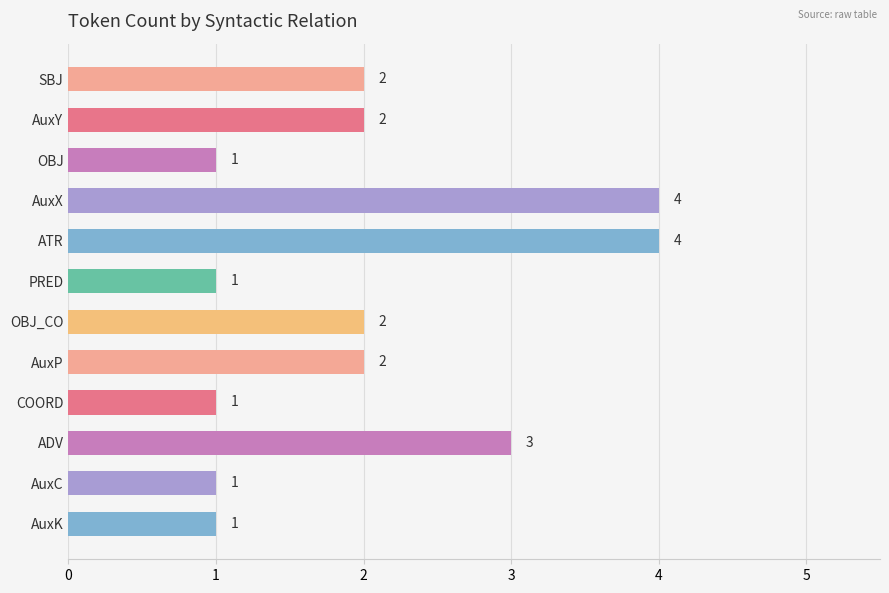

What is the value of the 2nd bar from the top?

2